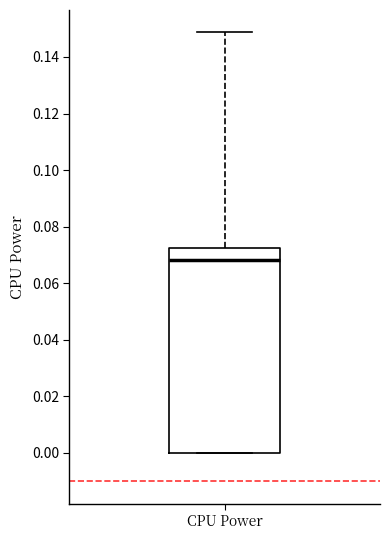

Where is the lower edge of the box for CPU Power on the y-axis? The values are not printed on the chart, so give them approximately, as read against the axis.

0.000